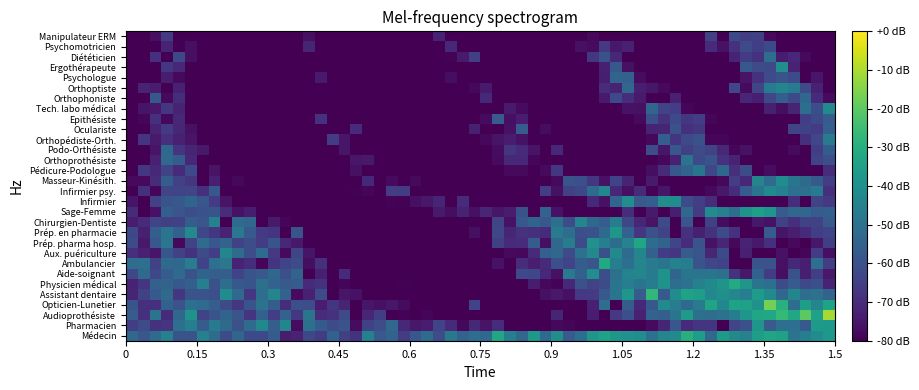

Count the number of categories in the chart.

30